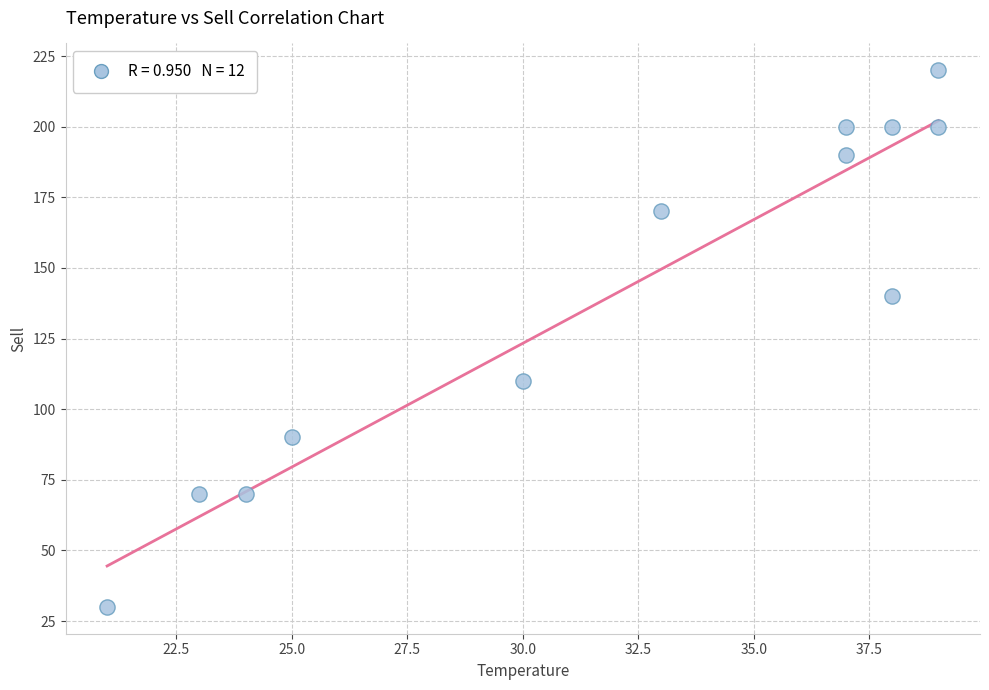

What is the average Y value?

141